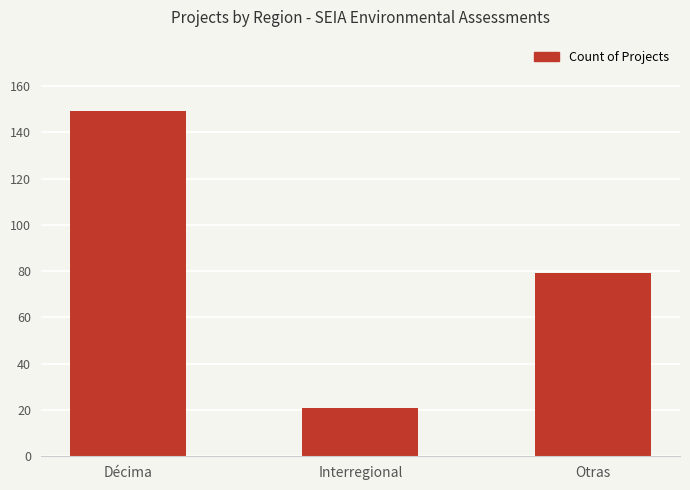

What is the sum of the values at Décima and Interregional?

170